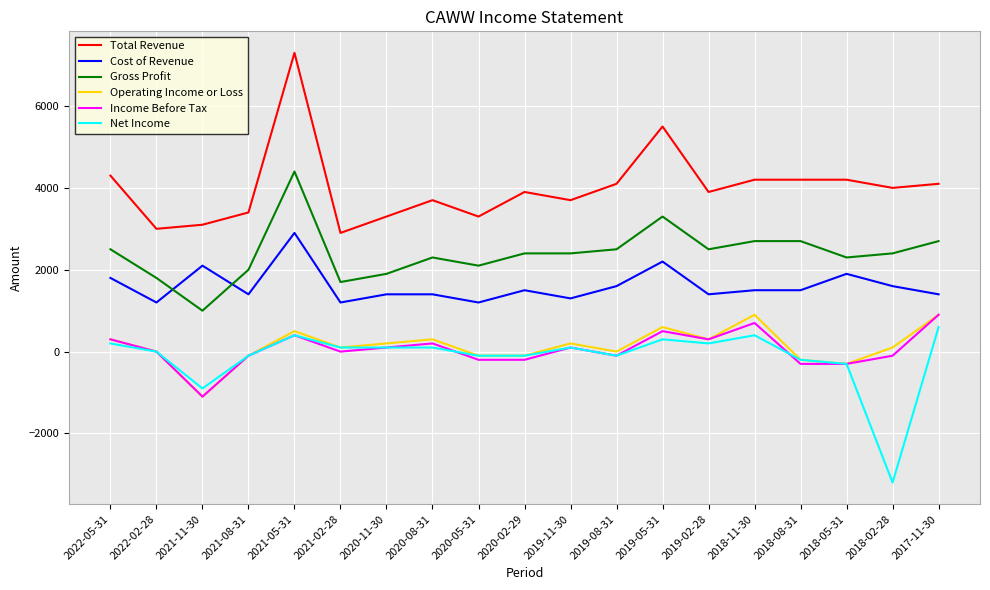

Where is the first local minimum for Net Income?

2021-11-30